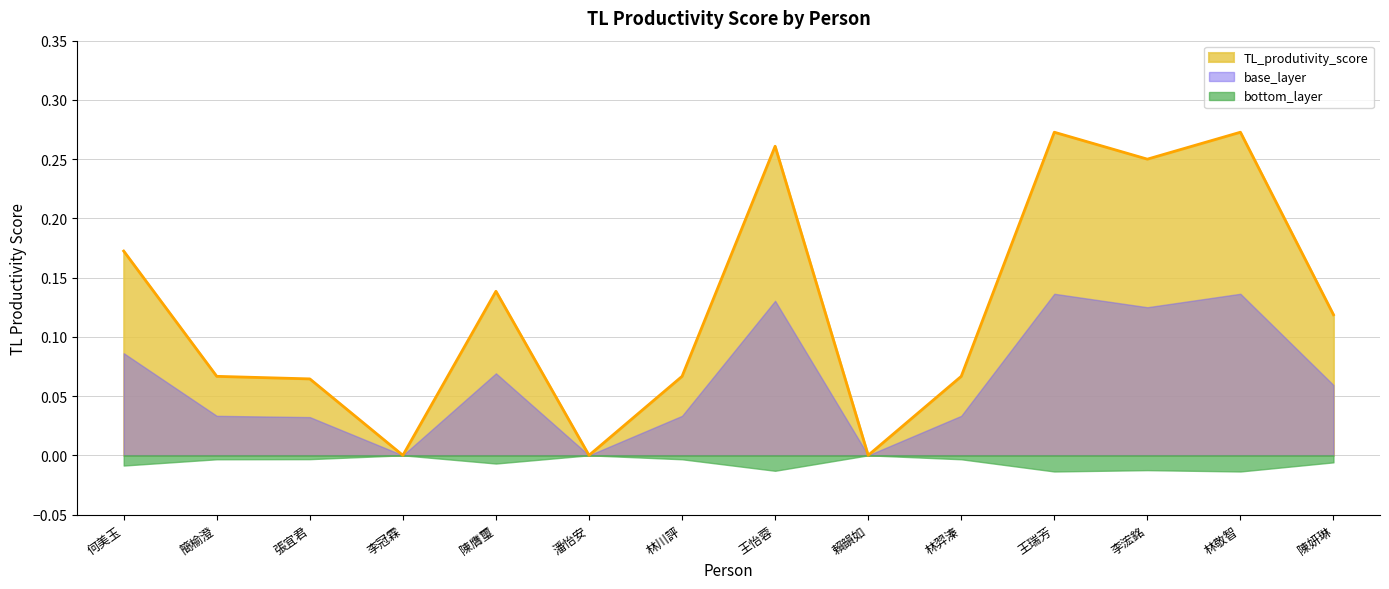

List the labels in order of value, smallest first.

李冠霖, 潘怡安, 賴韻如, 張宜君, 簡榆澄, 林川評, 林羿溱, 陳妍琳, 陳膺璽, 何美玉, 李浤銘, 王怡蓉, 王瑞芳, 林敬智